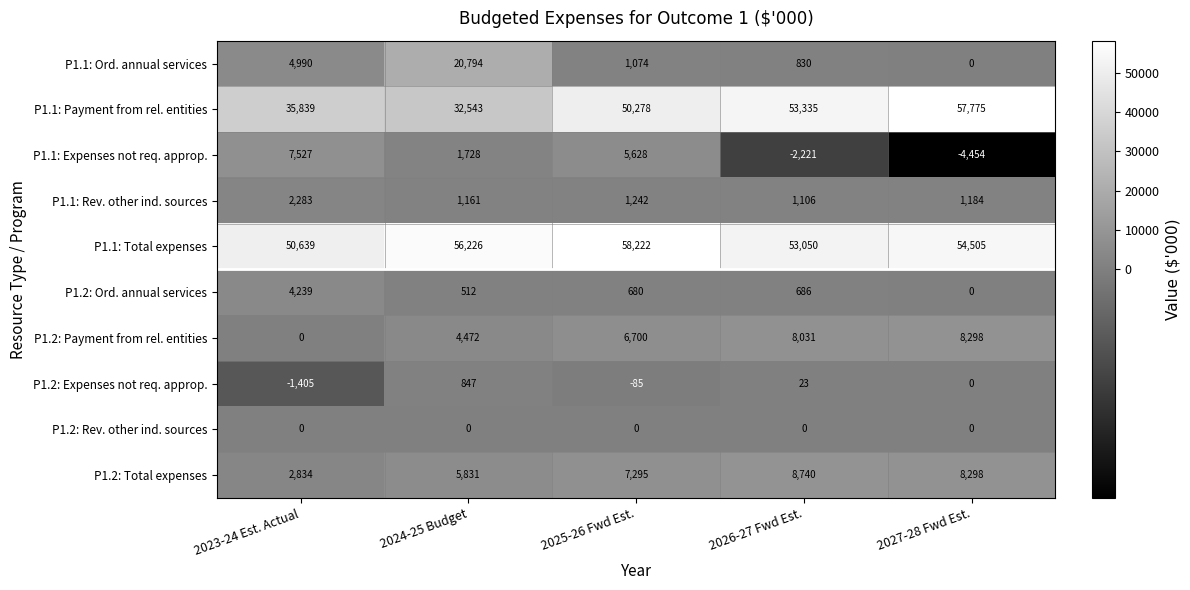

What is the difference between the maximum and minimum values in the P1.1: Total expenses series?

7583